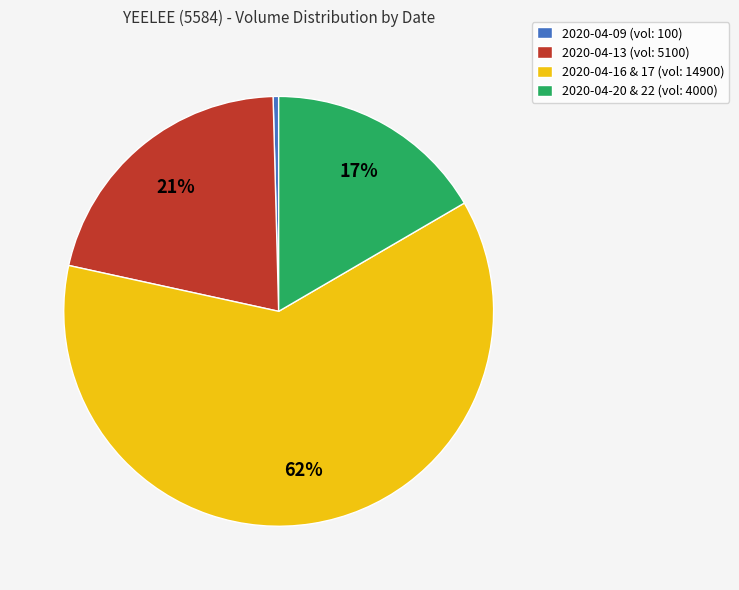

Approximately how many times larger is the value at 2020-04-20 & 22 (vol: 4000) compared to 2020-04-16 & 17 (vol: 14900)?

0.3